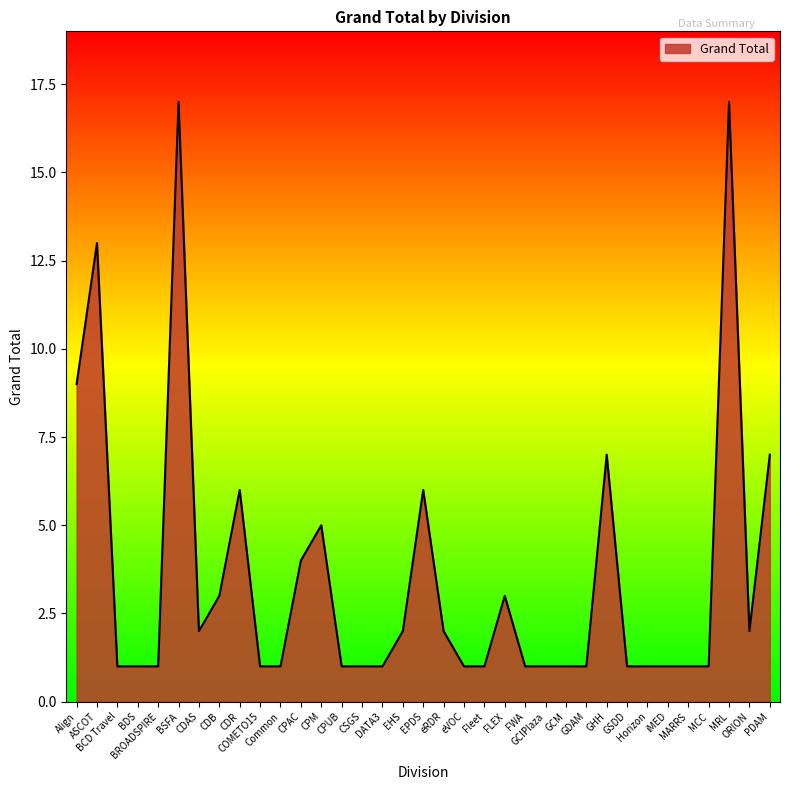

How many series are shown in this chart?

1